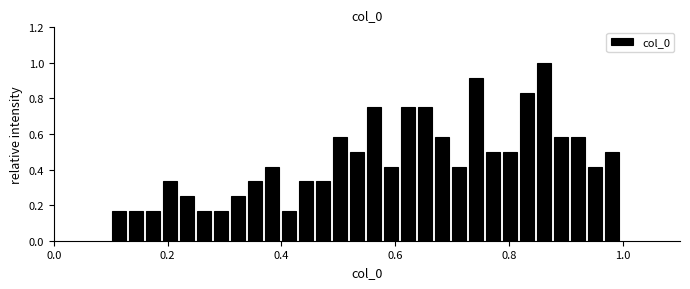

Read against the x-axis, roughly where is the centre of the tallest bar?

0.86